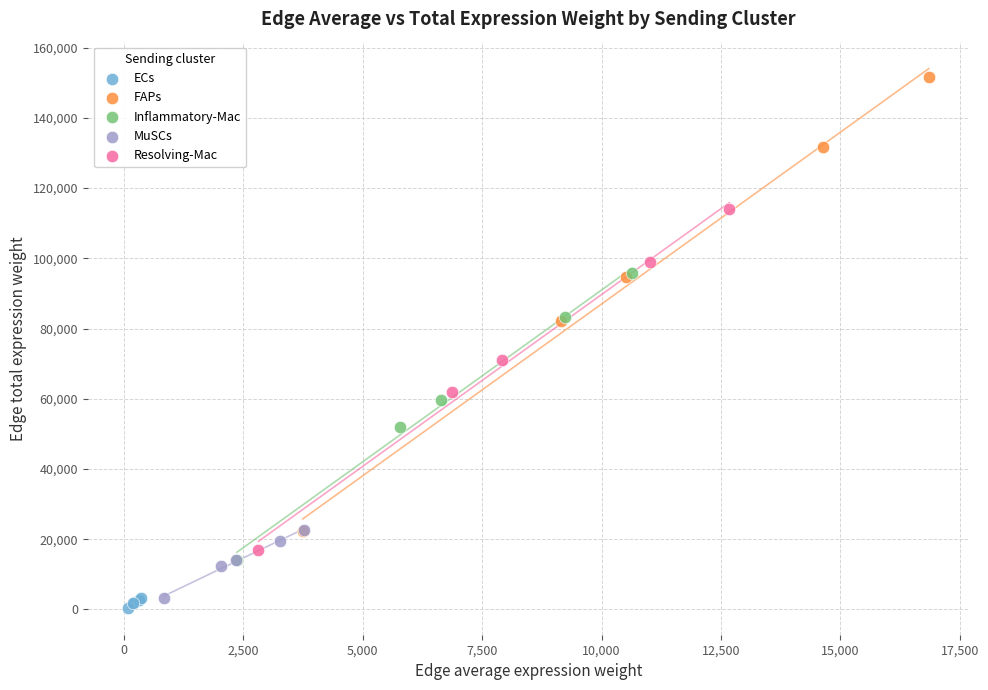

Which series contains the highest Y value?

FAPs